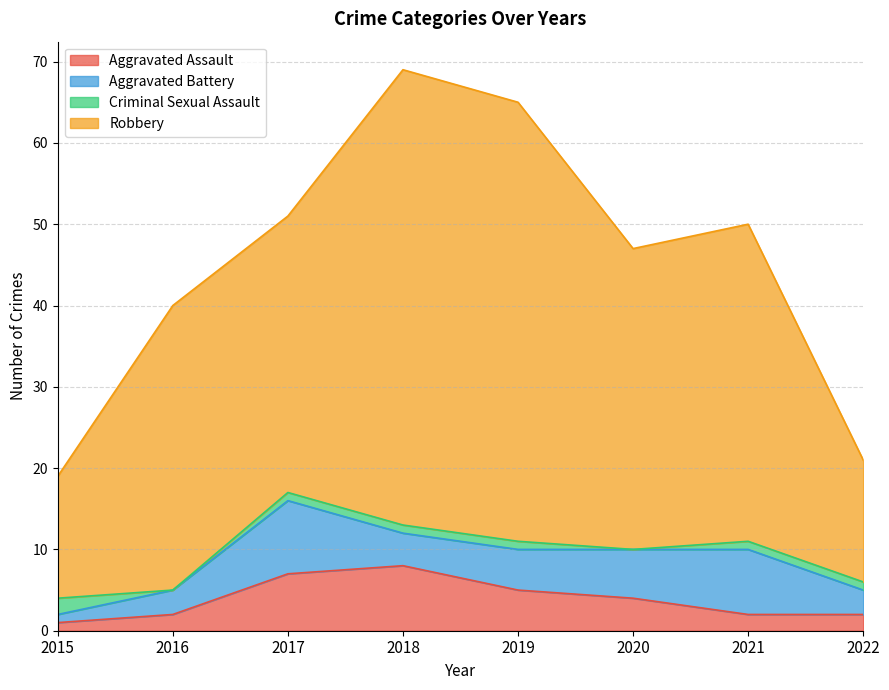

What is the highest value of the Aggravated Assault series?

8